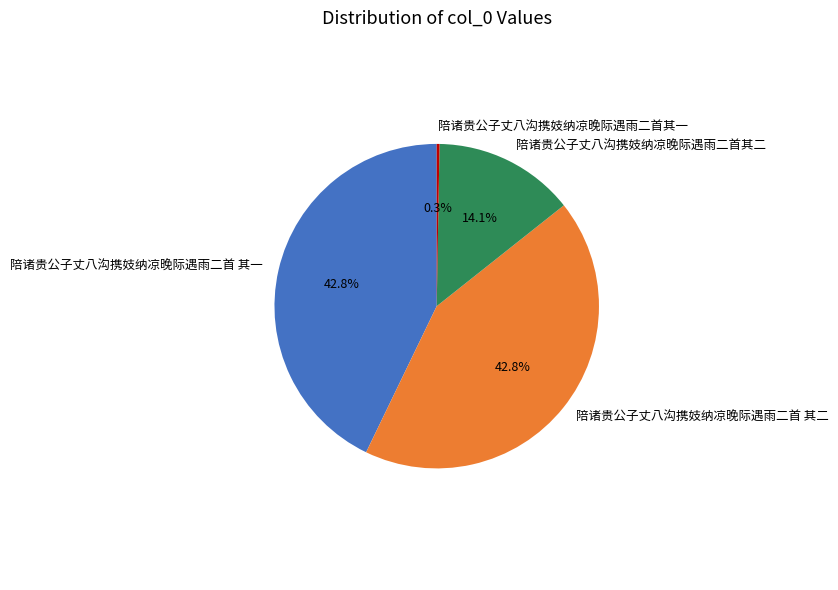

True or false: 陪诸贵公子丈八沟携妓纳凉晚际遇雨二首 其一 accounts for 56% of the total.

False